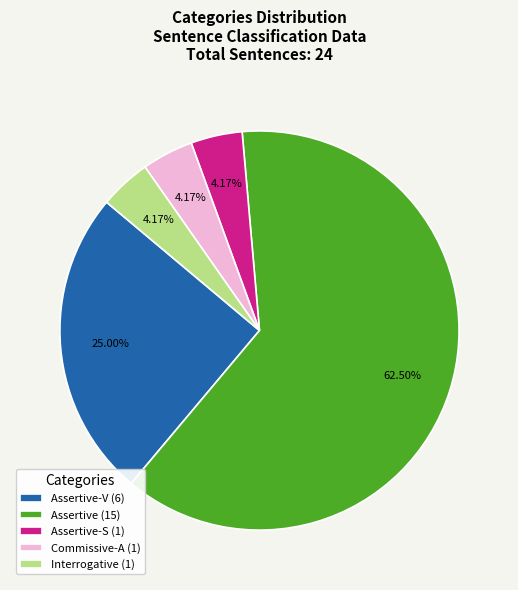

Does Assertive-S (1) represent more than half of the total?

No